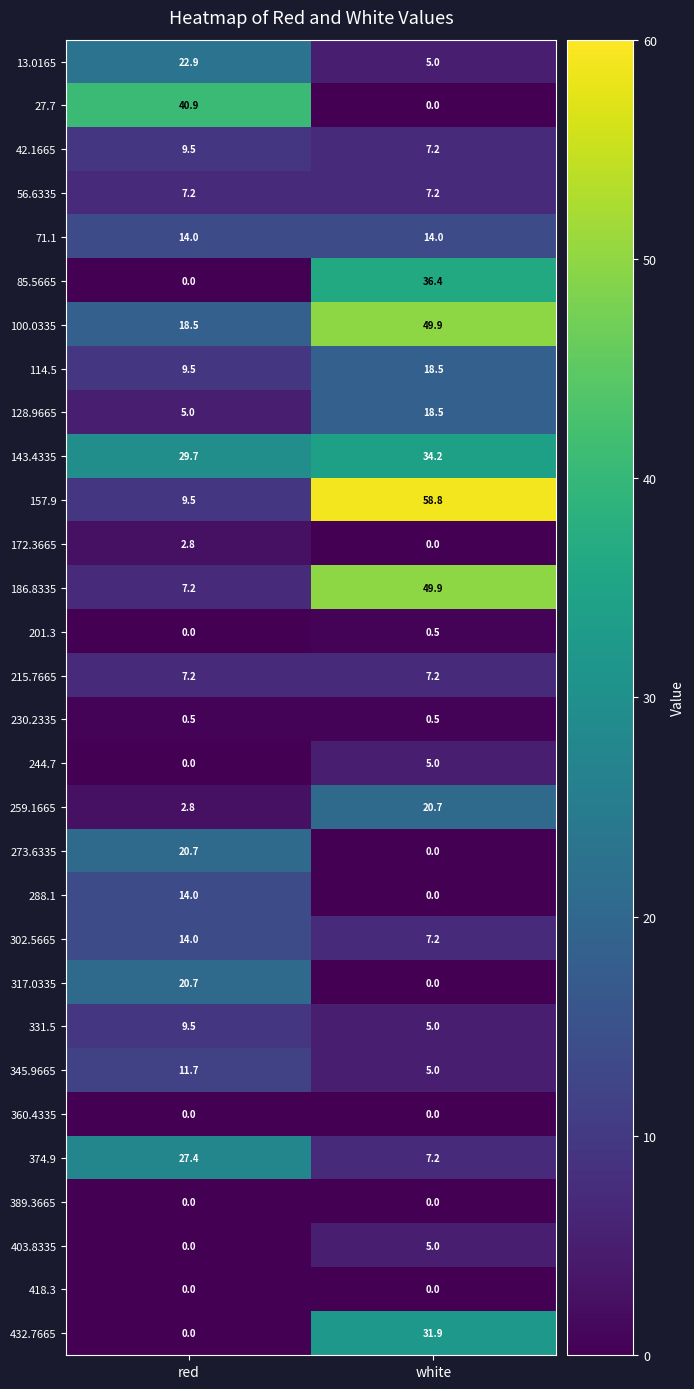

True or false: 128.9665 has a value of 18.5 at white.

True